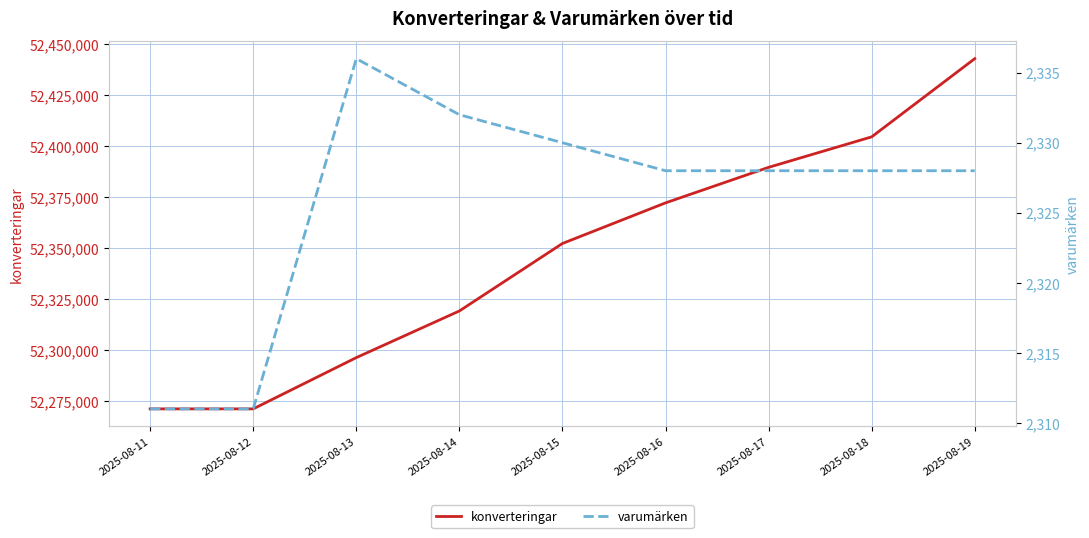

Is this an area chart (filled region under the line)?

No